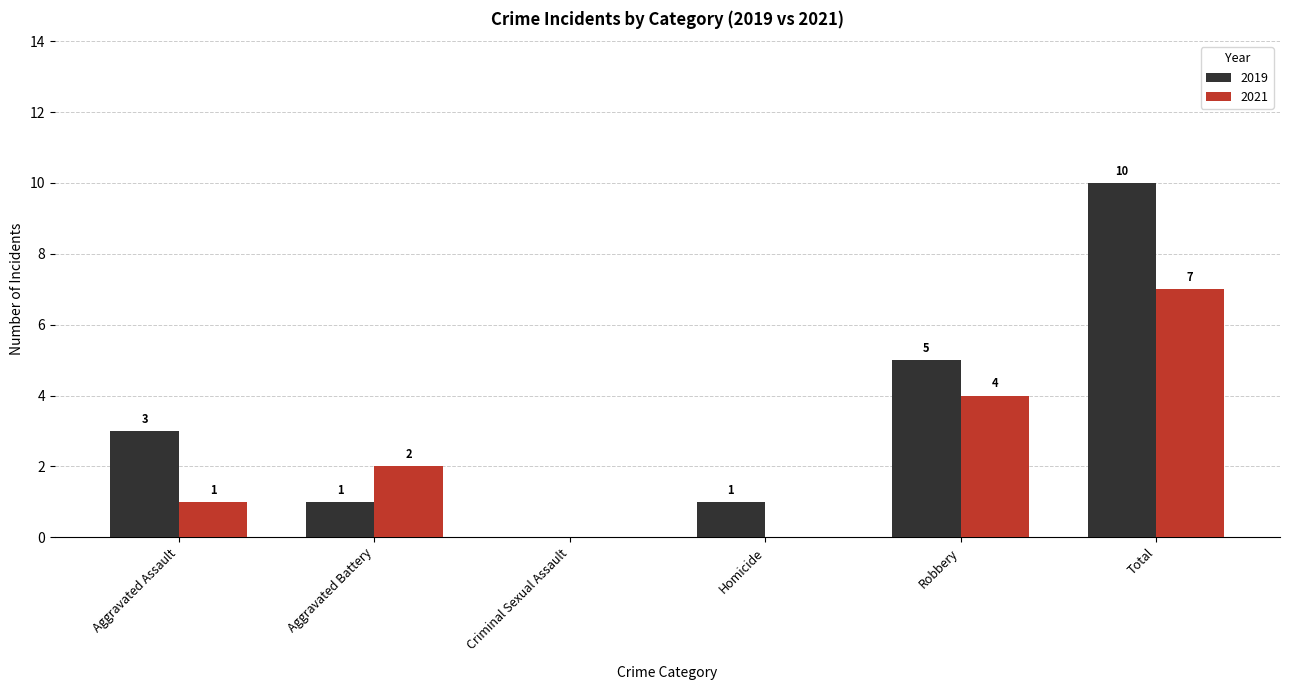

How many values in the 2019 series exceed 3?

2